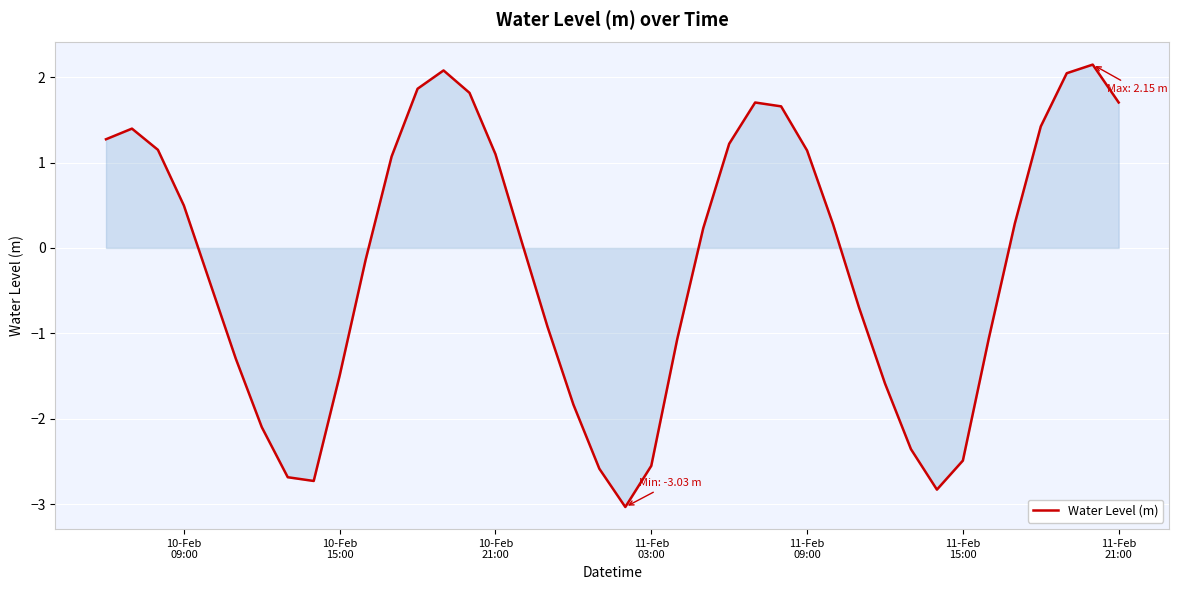

What is the difference between the maximum and minimum values?

5.2